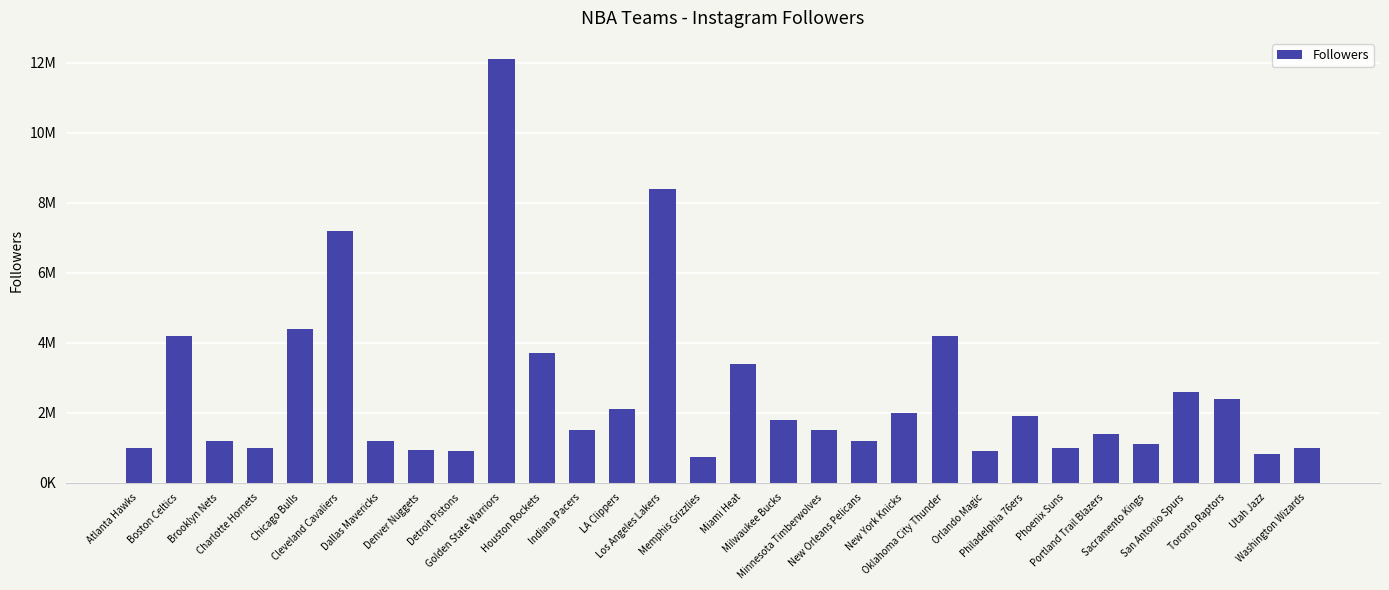

What is the approximate value at Orlando Magic, to the nearest 100?

894000